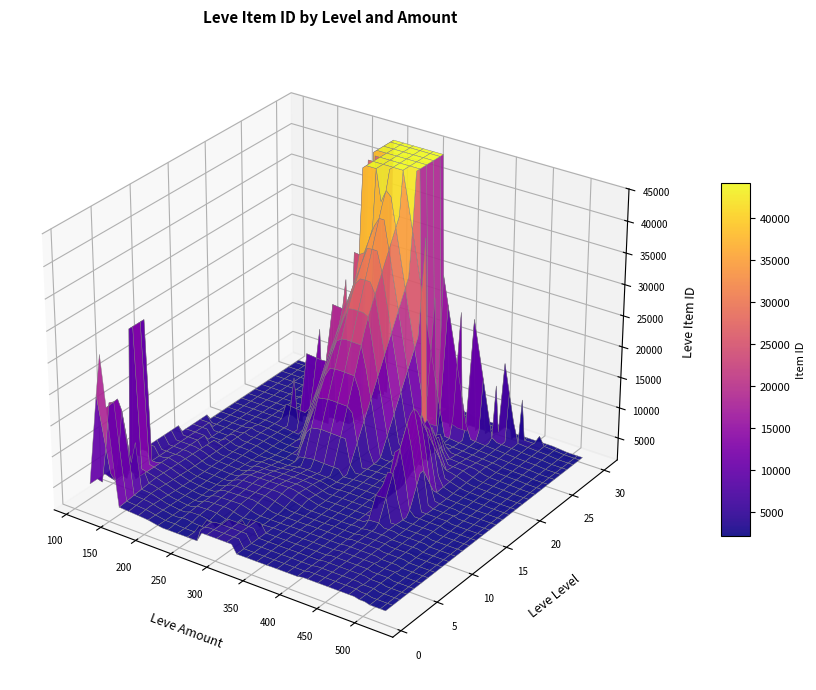

List the labels in order of 20 value, largest first.

1, 114, 115, 116, 112, 173